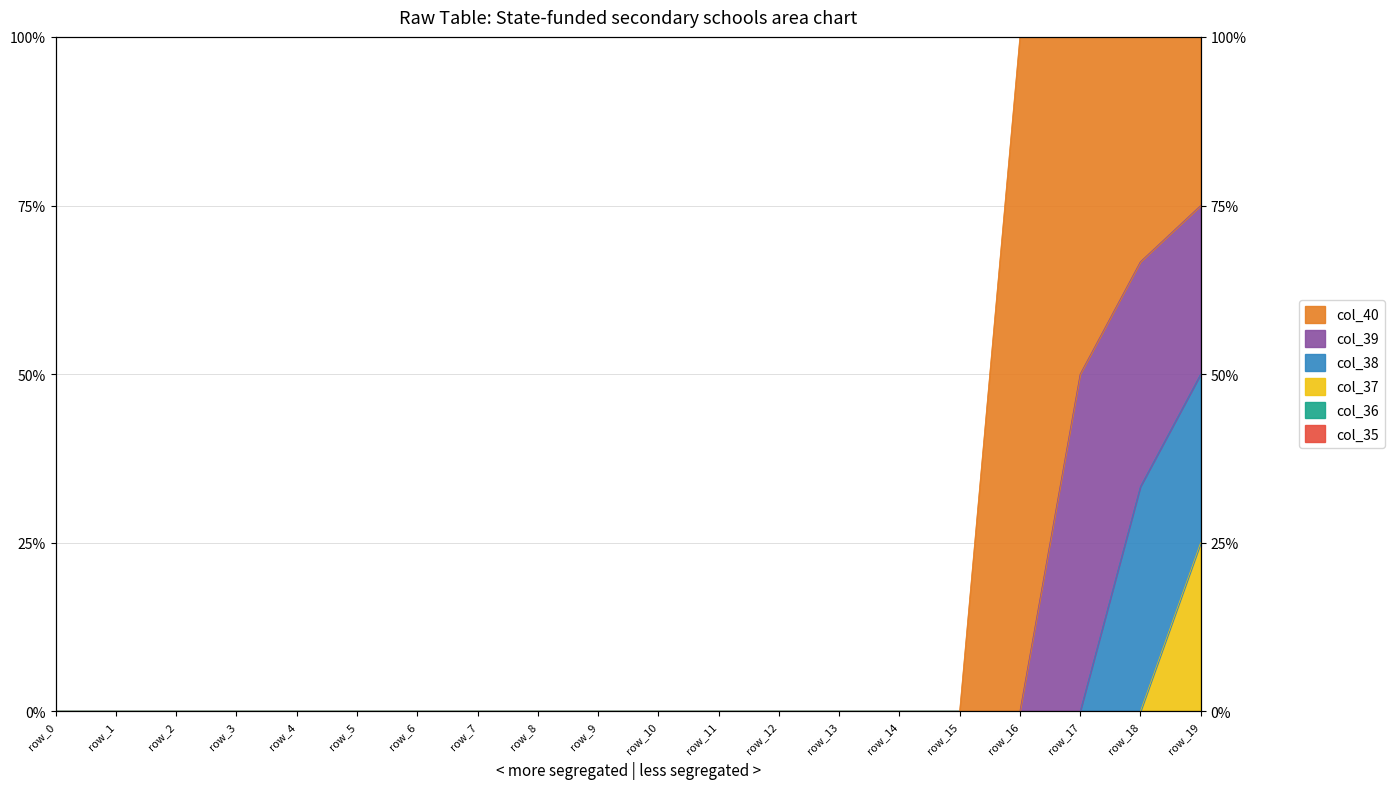

True or false: col_37 and col_40 cross at least once.

False